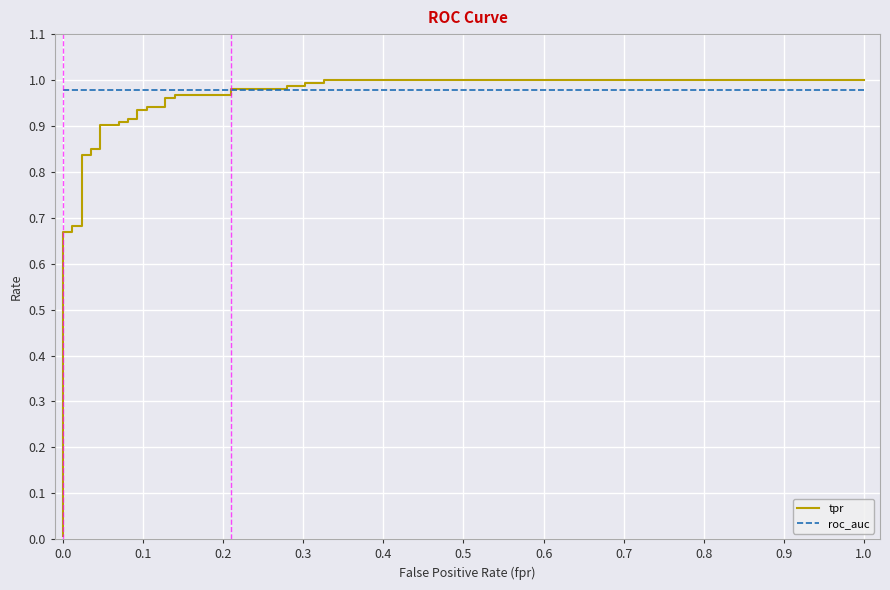

True or false: tpr has more than 1 points higher than both neighbors.

False